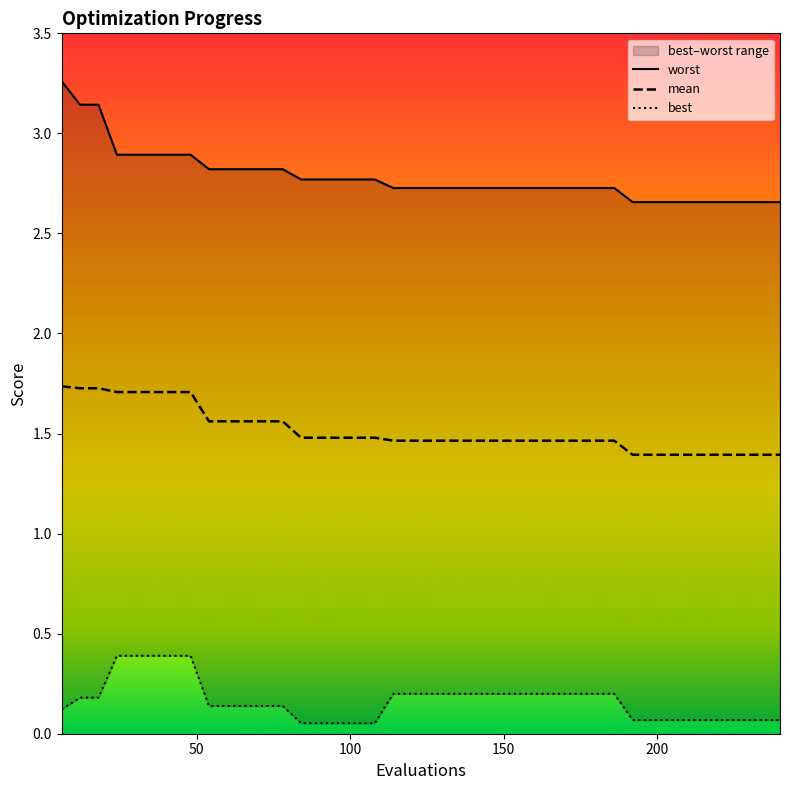

At 120, list the series in order from largest to smallest.

worst, mean, best